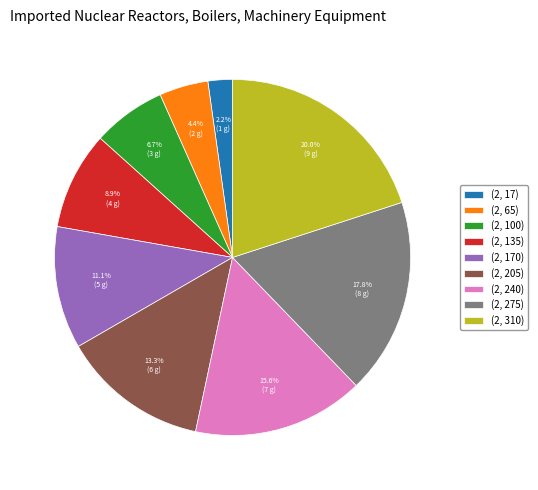

What is the largest slice in the pie chart?

(2, 310)